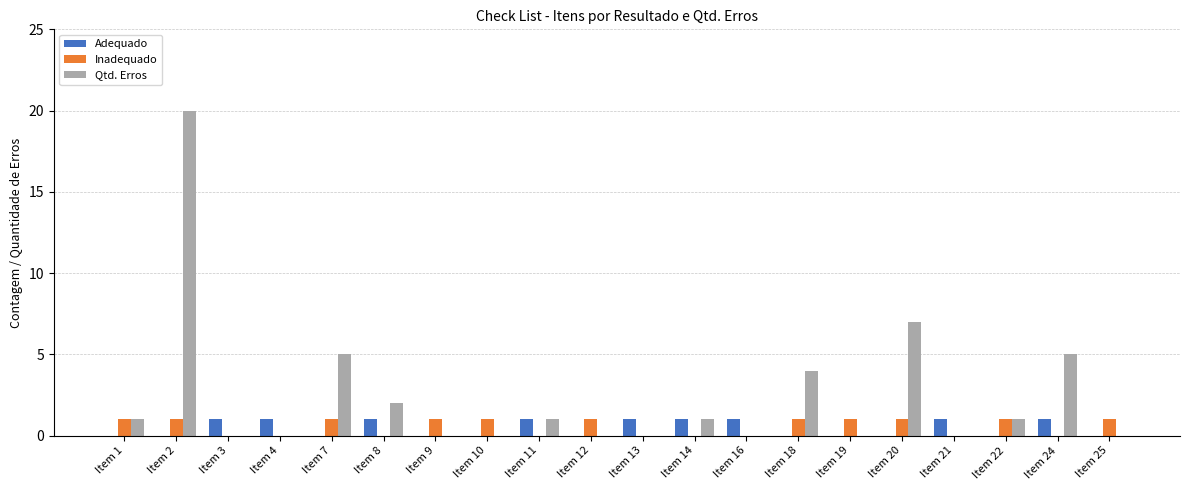

Reading left to right, extract all data points from this chart.

Adequado: 0	0	1	1	0	1	0	0	1	0	1	1	1	0	0	0	1	0	1	0
Inadequado: 1	1	0	0	1	0	1	1	0	1	0	0	0	1	1	1	0	1	0	1
Qtd. Erros: 1	20	0	0	5	2	0	0	1	0	0	1	0	4	0	7	0	1	5	0